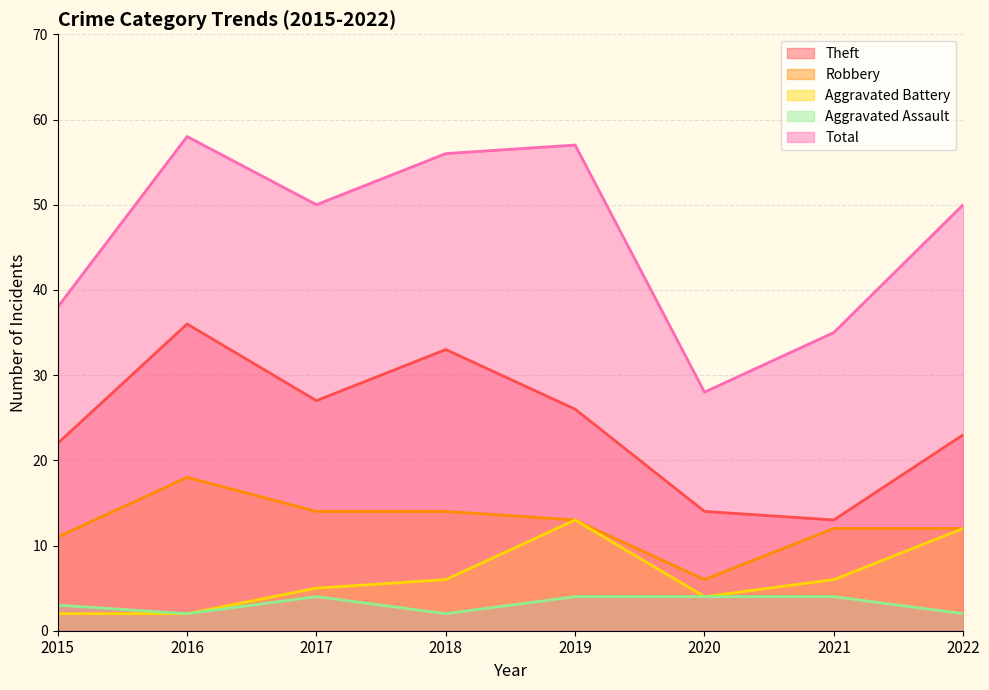

Which category has the lowest value across all series?

2015